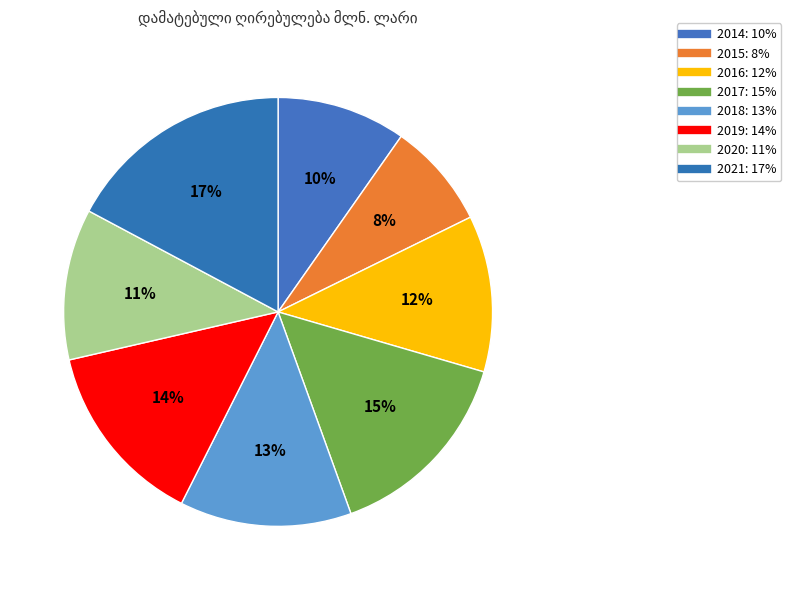

The 2014 slice represents 10% of the pie. True or false?

True